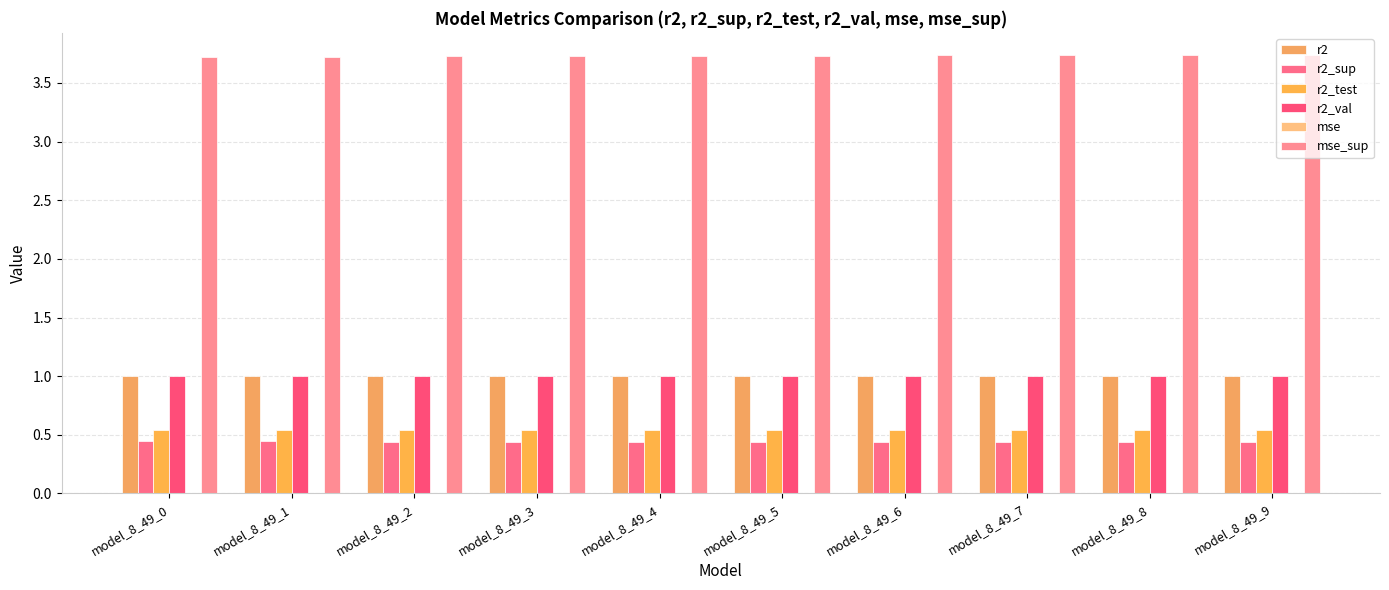

Is it true that r2 equals 1.0 at model_8_49_7?

True